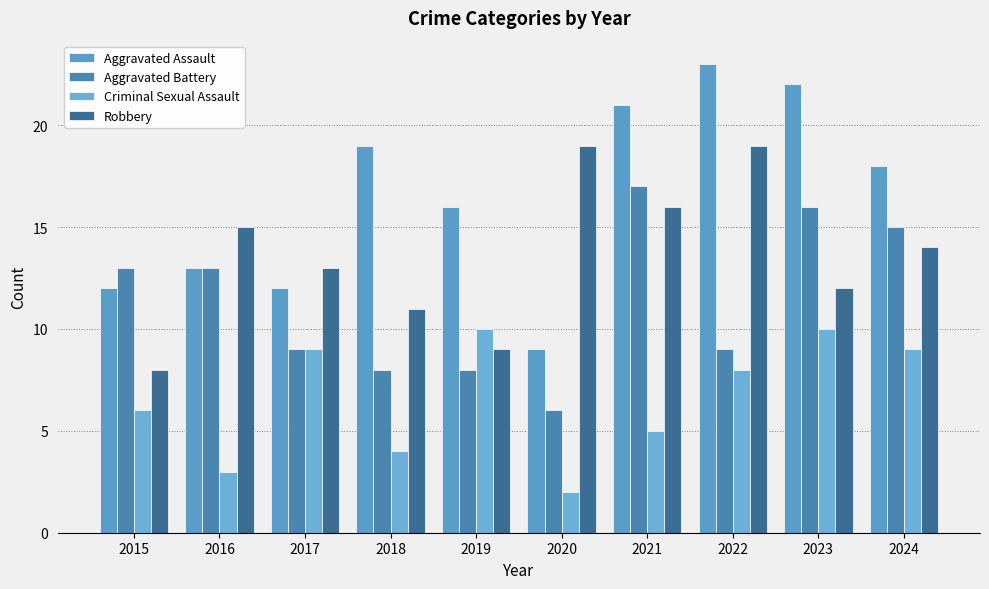

Which series changed the most between 2016 and 2024?

Criminal Sexual Assault